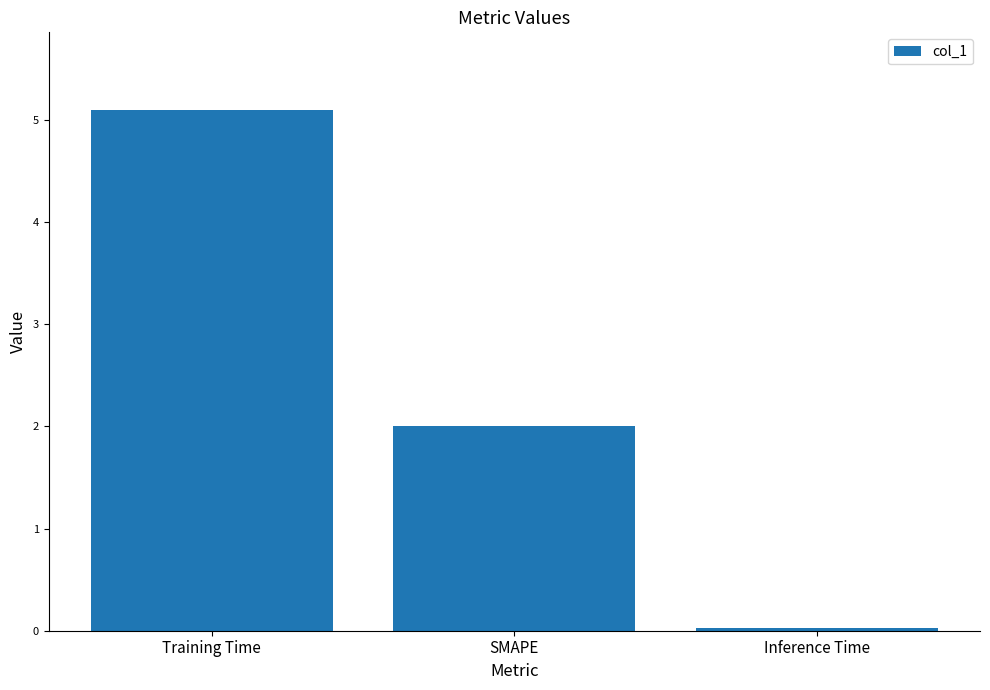

List the labels in order of value, smallest first.

Inference Time, SMAPE, Training Time